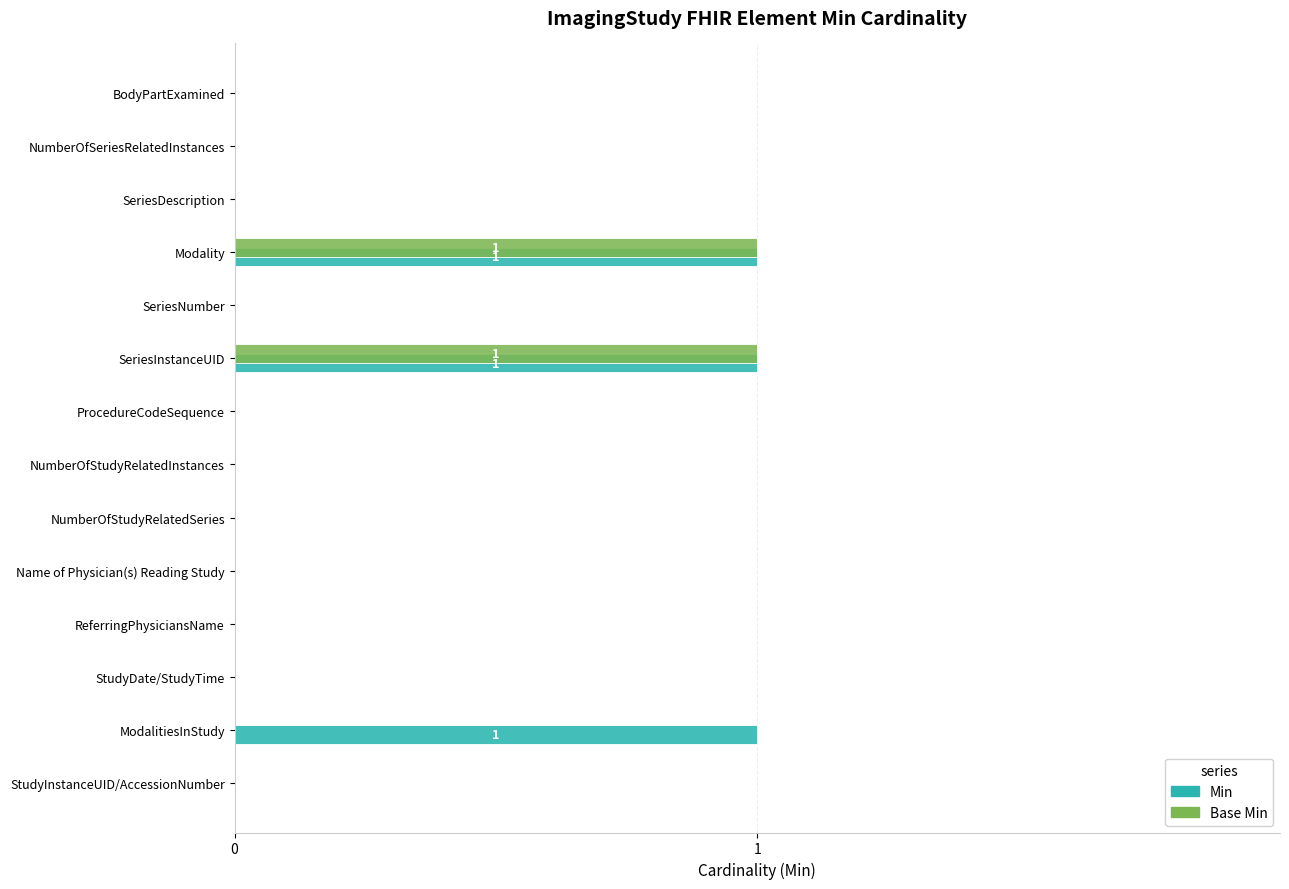

The Min series shows 0 at SeriesInstanceUID. True or false?

False